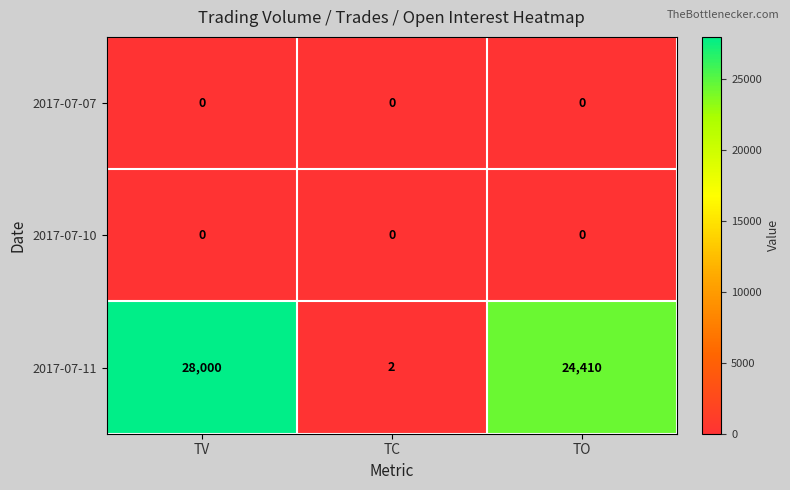

Which series has the largest total across all categories?

2017-07-11